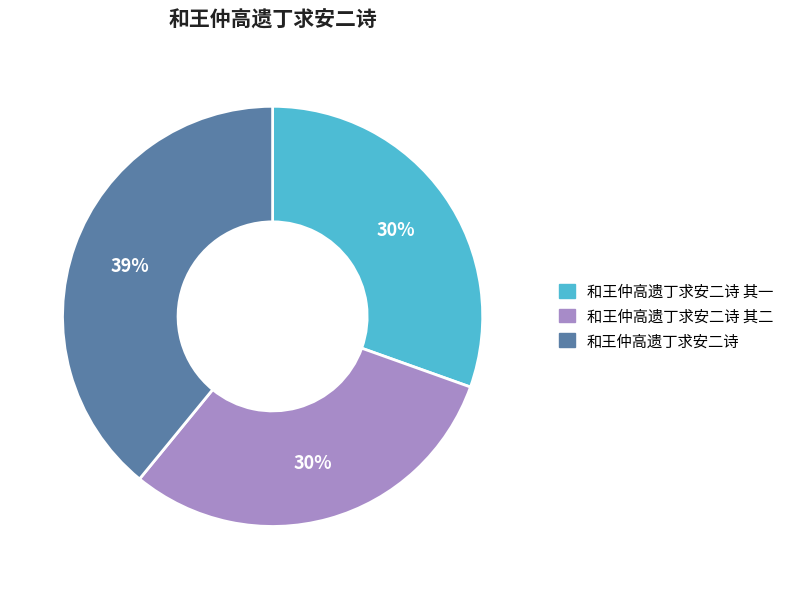

Is it true that 和王仲高遗丁求安二诗 其一 is 25% of the pie?

False